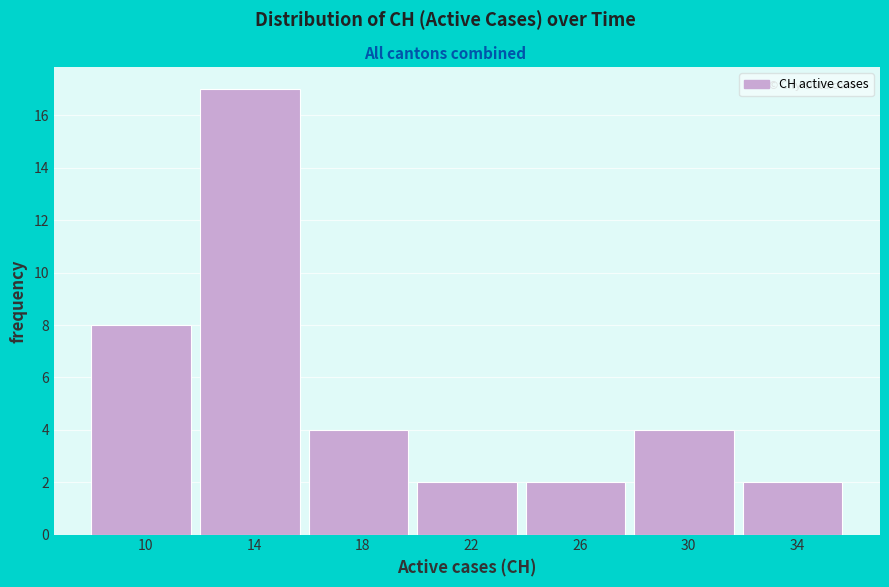

Reading right to left, transcribe all the data shown in this chart.

34=2	30=4	26=2	22=2	18=4	14=17	10=8